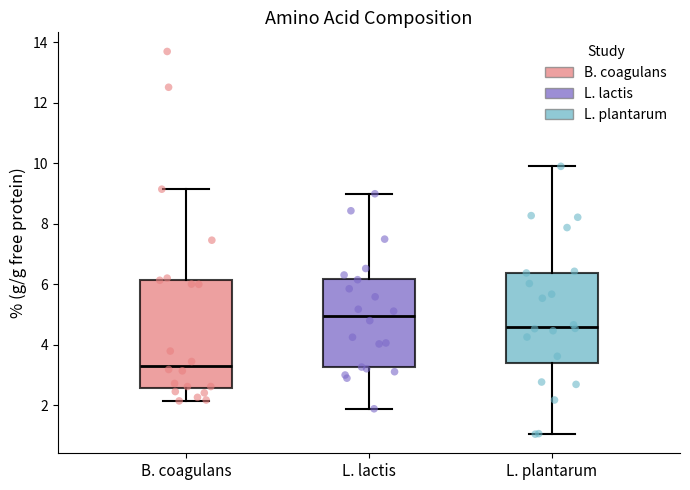

Comparing the boxes themselves (not the whiskers), which one is the tallest?

B. coagulans